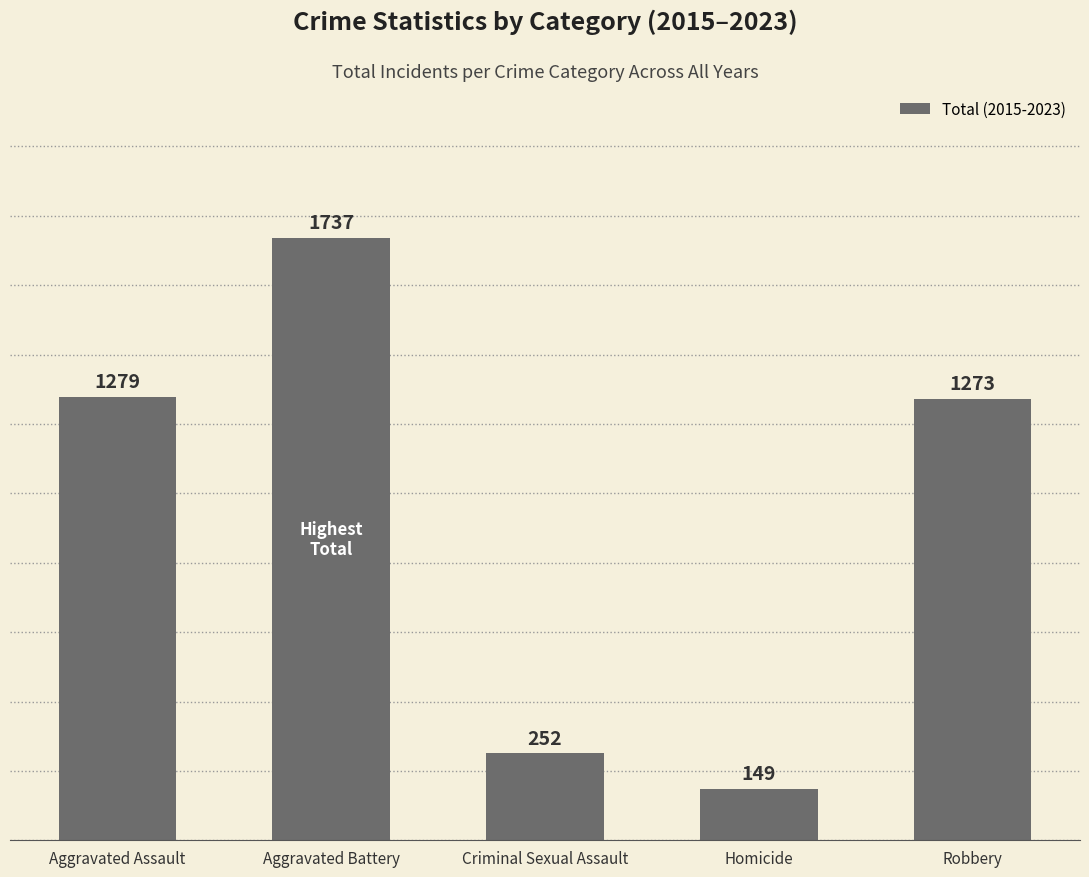

What is the change in value from Aggravated Assault to Robbery?

-6